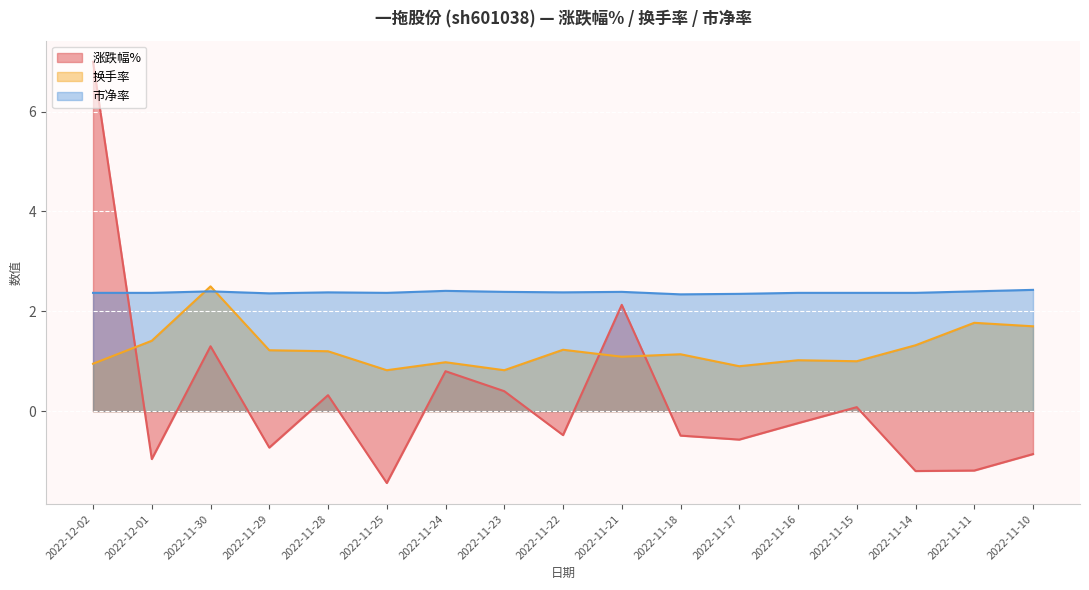

Reading left to right, list all the values displayed in this chart.

涨跌幅%: 2022-12-02=7.0	2022-12-01=-1.0	2022-11-30=1.3	2022-11-29=-0.7	2022-11-28=0.3	2022-11-25=-1.4	2022-11-24=0.8	2022-11-23=0.4	2022-11-22=-0.5	2022-11-21=2.1	2022-11-18=-0.5	2022-11-17=-0.6	2022-11-16=-0.2	2022-11-15=0.1	2022-11-14=-1.2	2022-11-11=-1.2	2022-11-10=-0.9
换手率: 2022-12-02=0.9	2022-12-01=1.4	2022-11-30=2.5	2022-11-29=1.2	2022-11-28=1.2	2022-11-25=0.8	2022-11-24=1.0	2022-11-23=0.8	2022-11-22=1.2	2022-11-21=1.1	2022-11-18=1.1	2022-11-17=0.9	2022-11-16=1.0	2022-11-15=1.0	2022-11-14=1.3	2022-11-11=1.8	2022-11-10=1.7
市净率: 2022-12-02=2.4	2022-12-01=2.4	2022-11-30=2.4	2022-11-29=2.4	2022-11-28=2.4	2022-11-25=2.4	2022-11-24=2.4	2022-11-23=2.4	2022-11-22=2.4	2022-11-21=2.4	2022-11-18=2.3	2022-11-17=2.4	2022-11-16=2.4	2022-11-15=2.4	2022-11-14=2.4	2022-11-11=2.4	2022-11-10=2.4